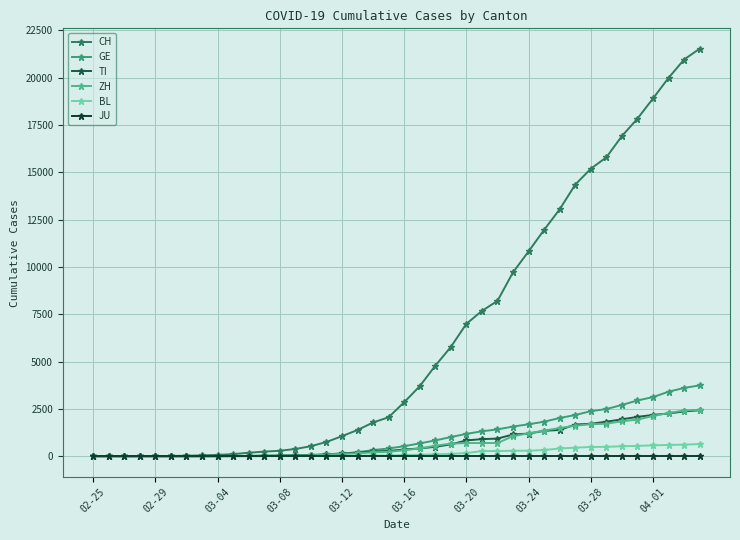

Where does the GE series first go above 544?

21